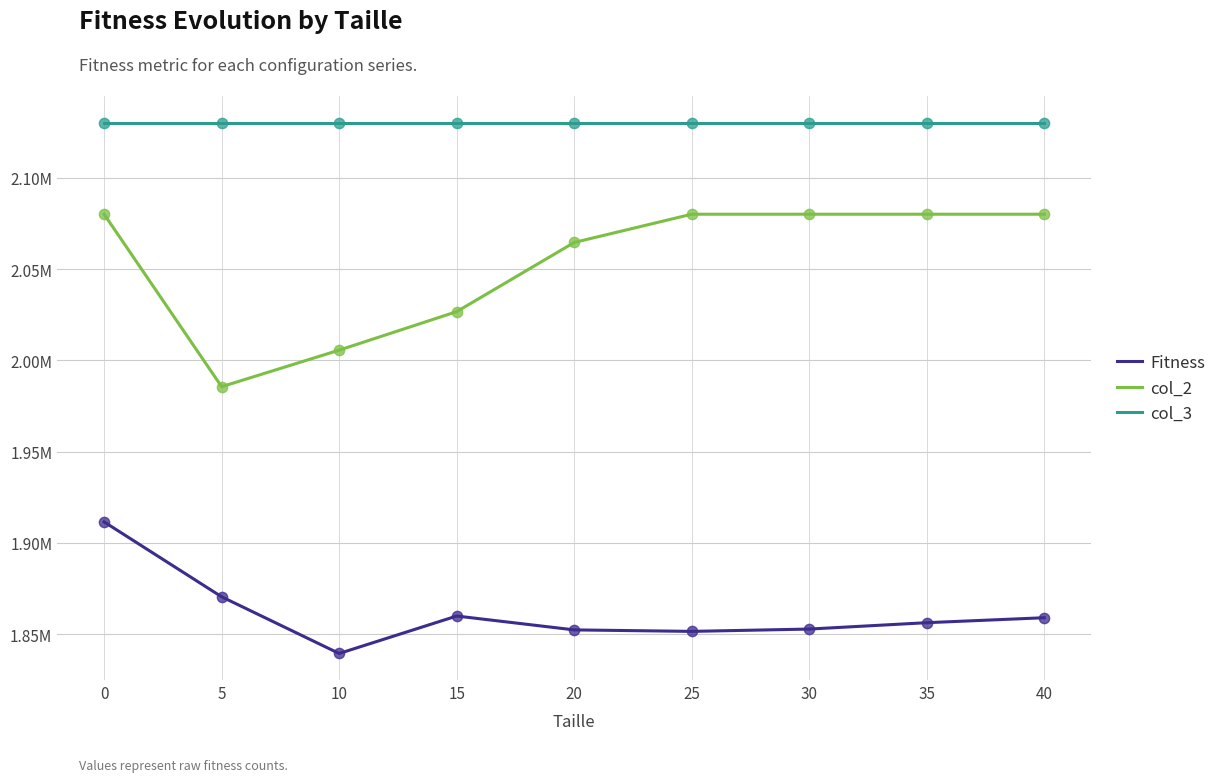

At how many categories does at least one series exceed 1895022?

9